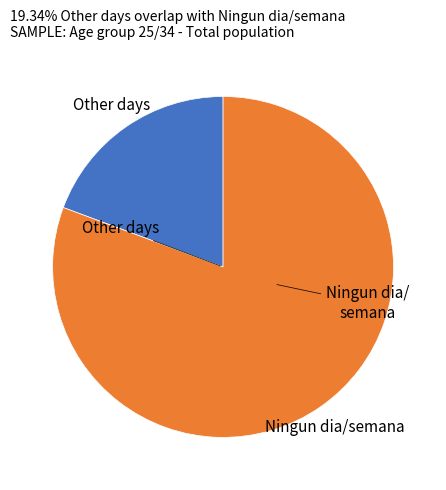

Is there any slice that represents more than half of the pie?

Yes